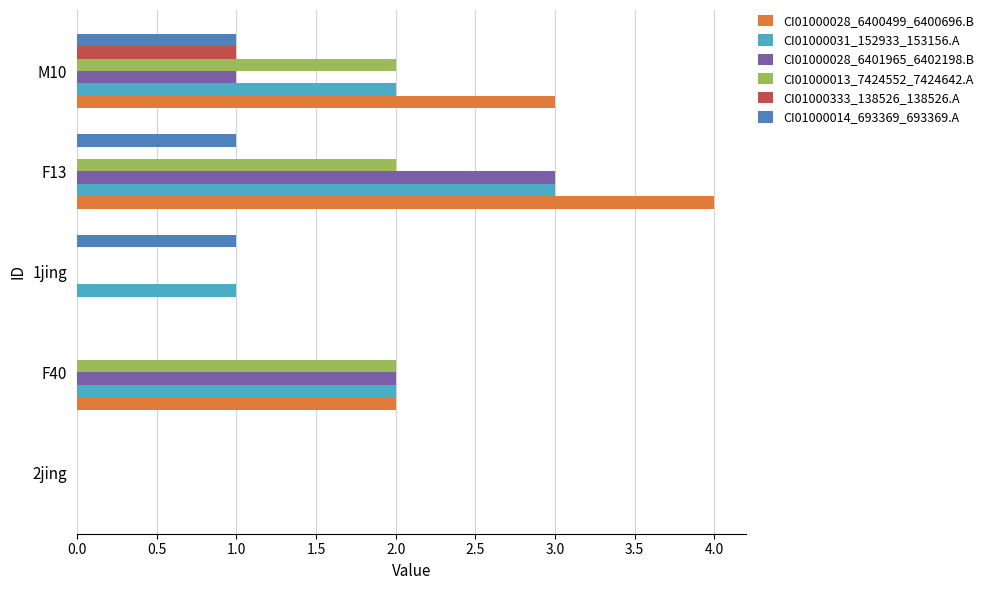

What is the average value of the CI01000028_6401965_6402198.B series?

1